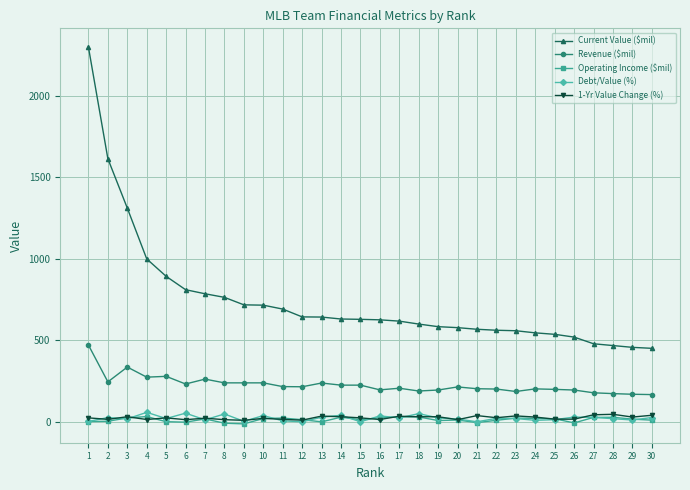

Is it true that Revenue ($mil) equals 274.0 at 4?

True